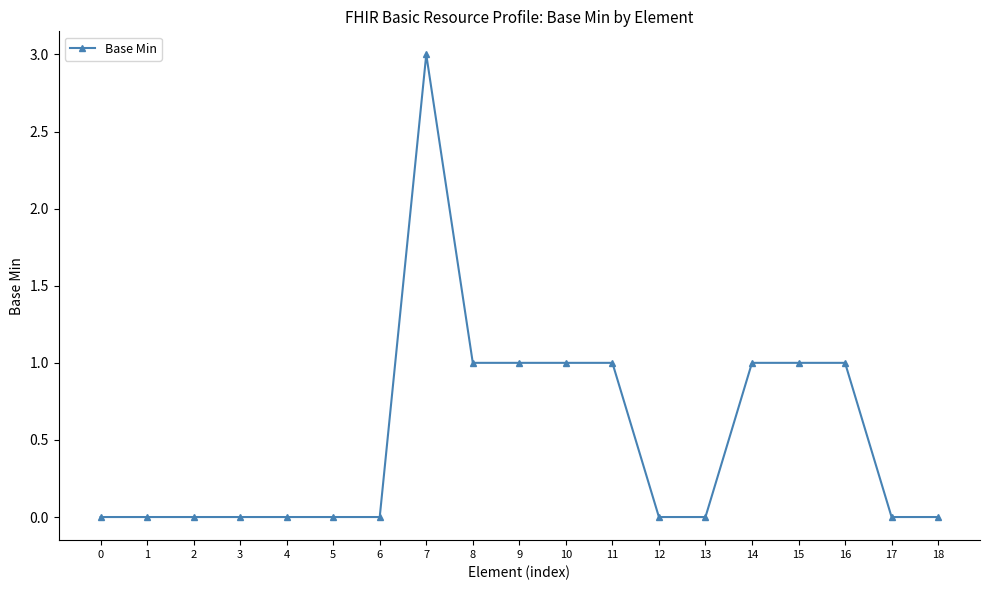

Reading left to right, what are all the values shown in this chart?

0=0	1=0	2=0	3=0	4=0	5=0	6=0	7=3	8=1	9=1	10=1	11=1	12=0	13=0	14=1	15=1	16=1	17=0	18=0